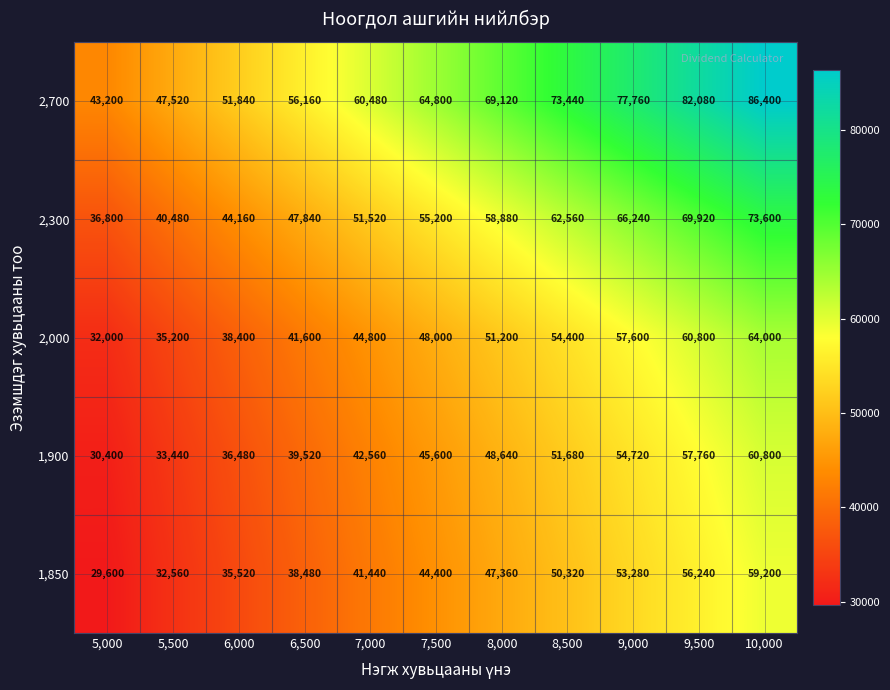

How many values in the 1,850 series are below 44400?

5